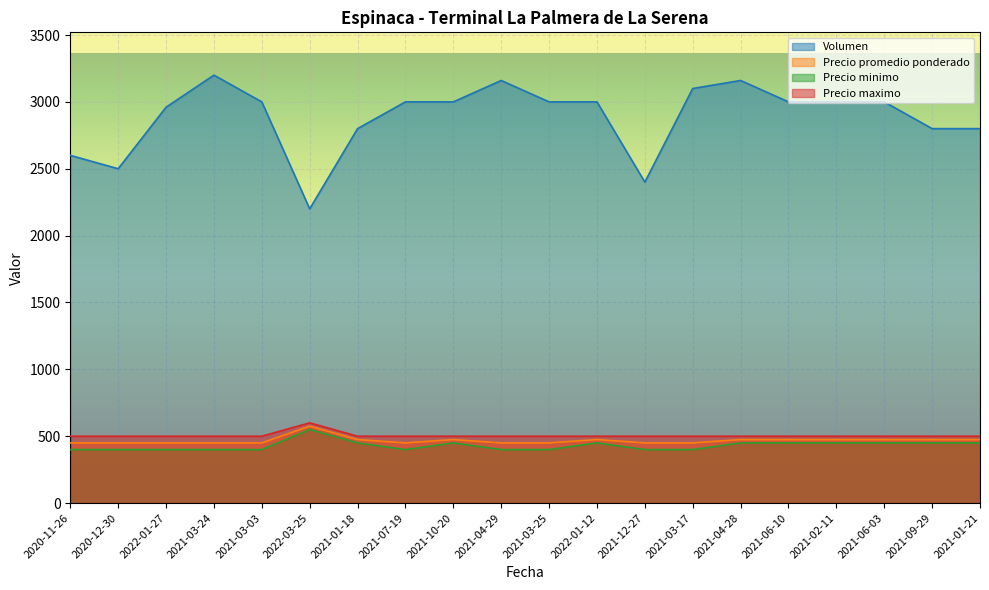

True or false: Precio promedio ponderado and Precio minimo intersect in this chart.

False